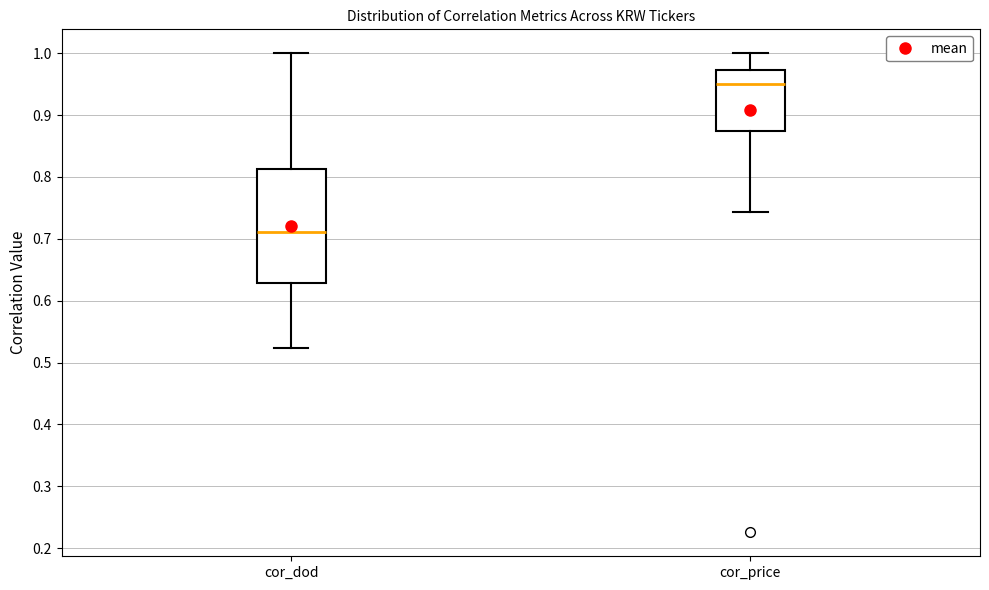

Where is the upper edge of the box for cor_dod on the y-axis? The values are not printed on the chart, so give them approximately, as read against the axis.

0.81